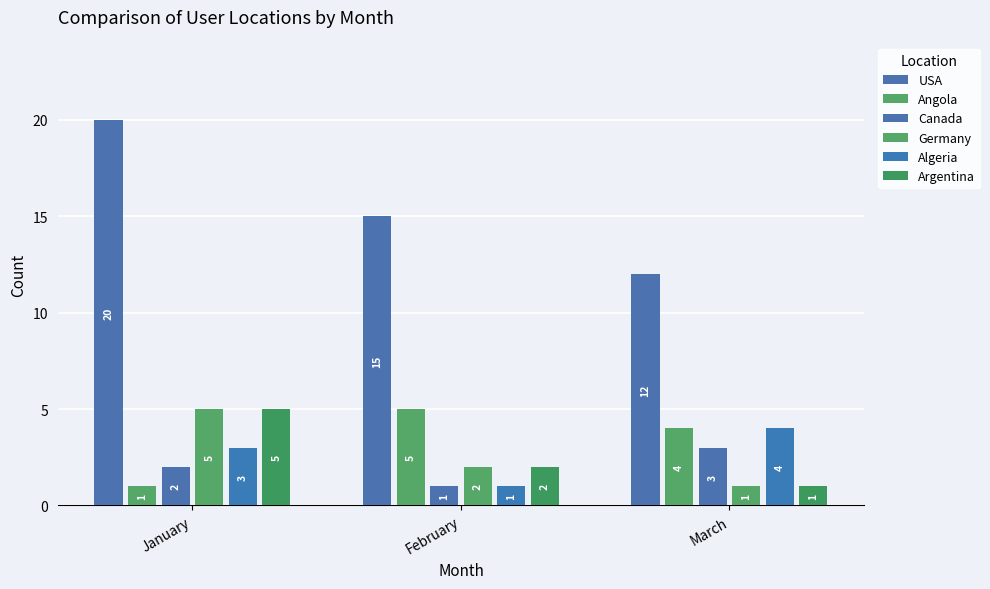

What is the difference between the highest and lowest values at March?

11